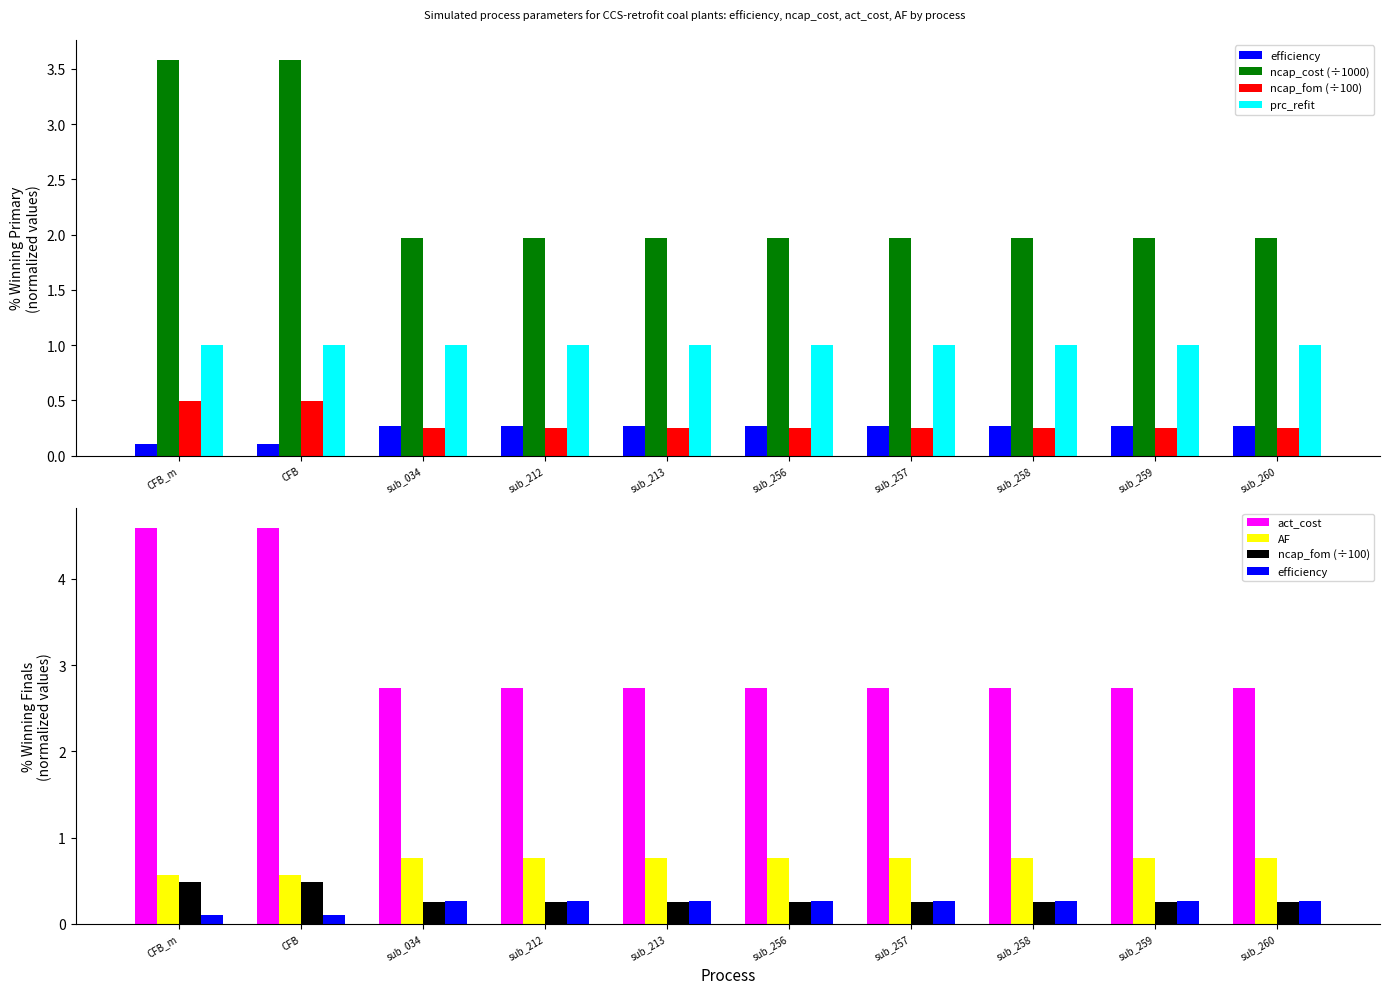

What value does the ncap_fom (÷100) series have at sub_213?

0.3